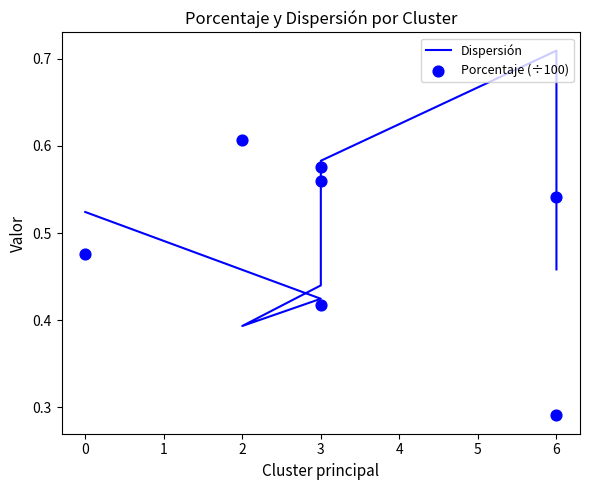

Which series contains the highest Y value?

Dispersión